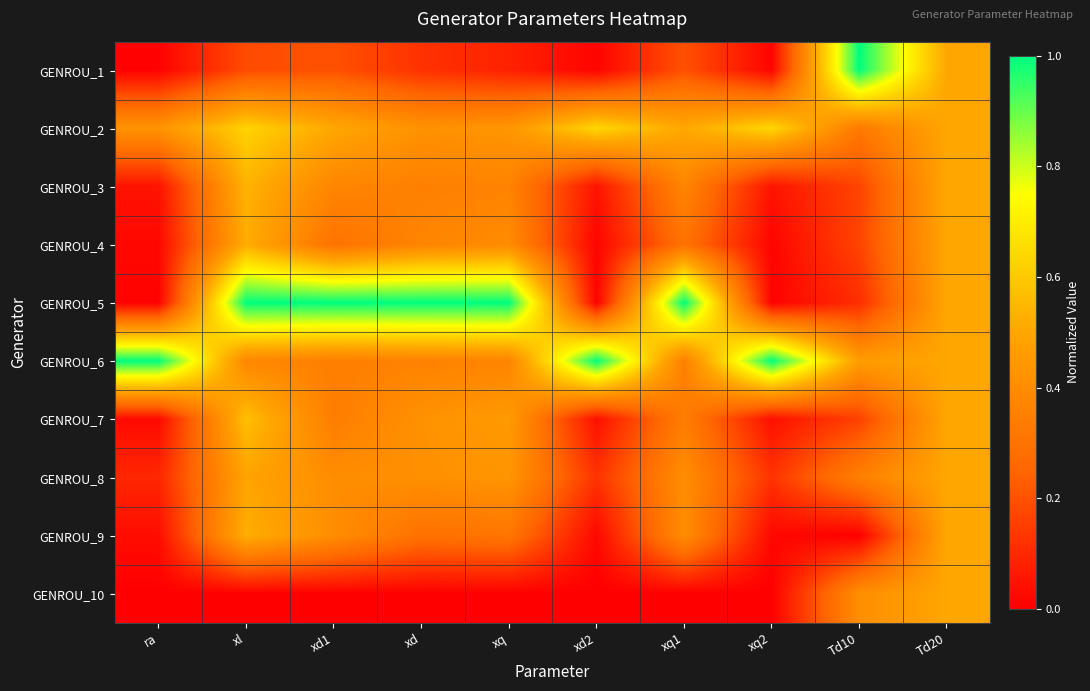

Between Td10 and xl, which is larger?

Td10